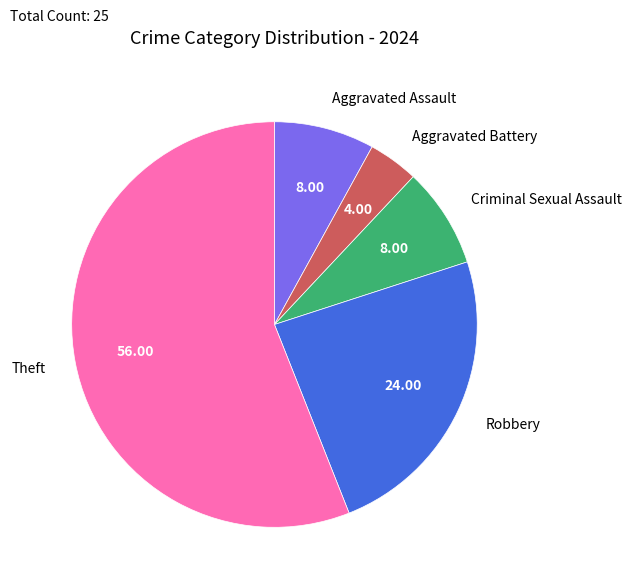

What is the ratio of the value at Robbery to the value at Aggravated Battery?

6.0